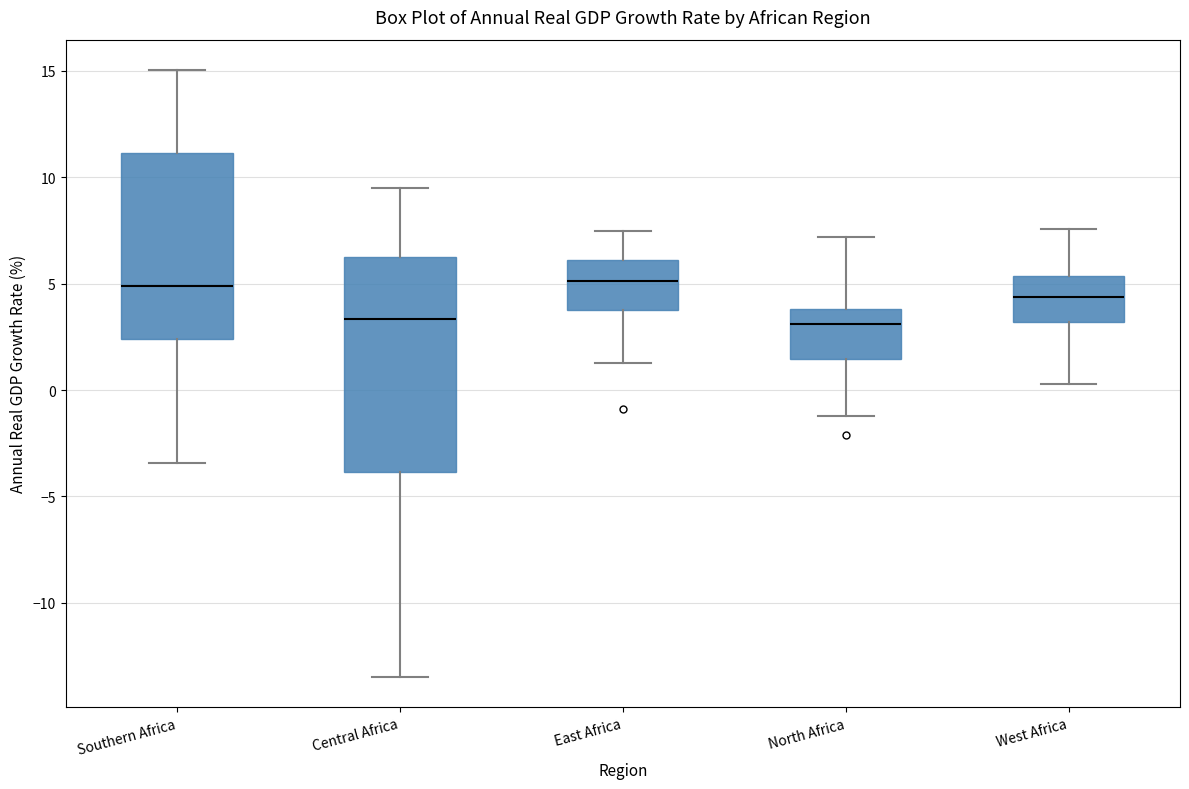

Where does the lower whisker of the box for West Africa end on the y-axis? The values are not printed on the chart, so give them approximately, as read against the axis.

0.5